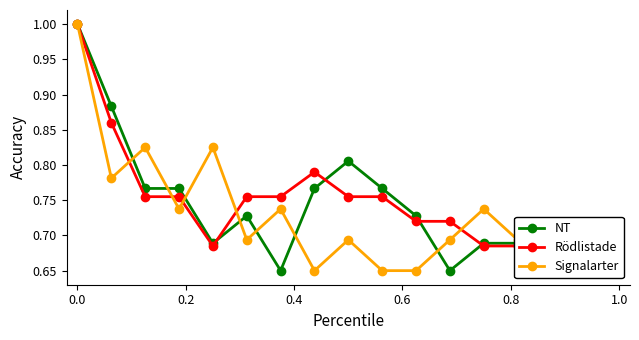

Count the NT values in the range 0 to 1.

17